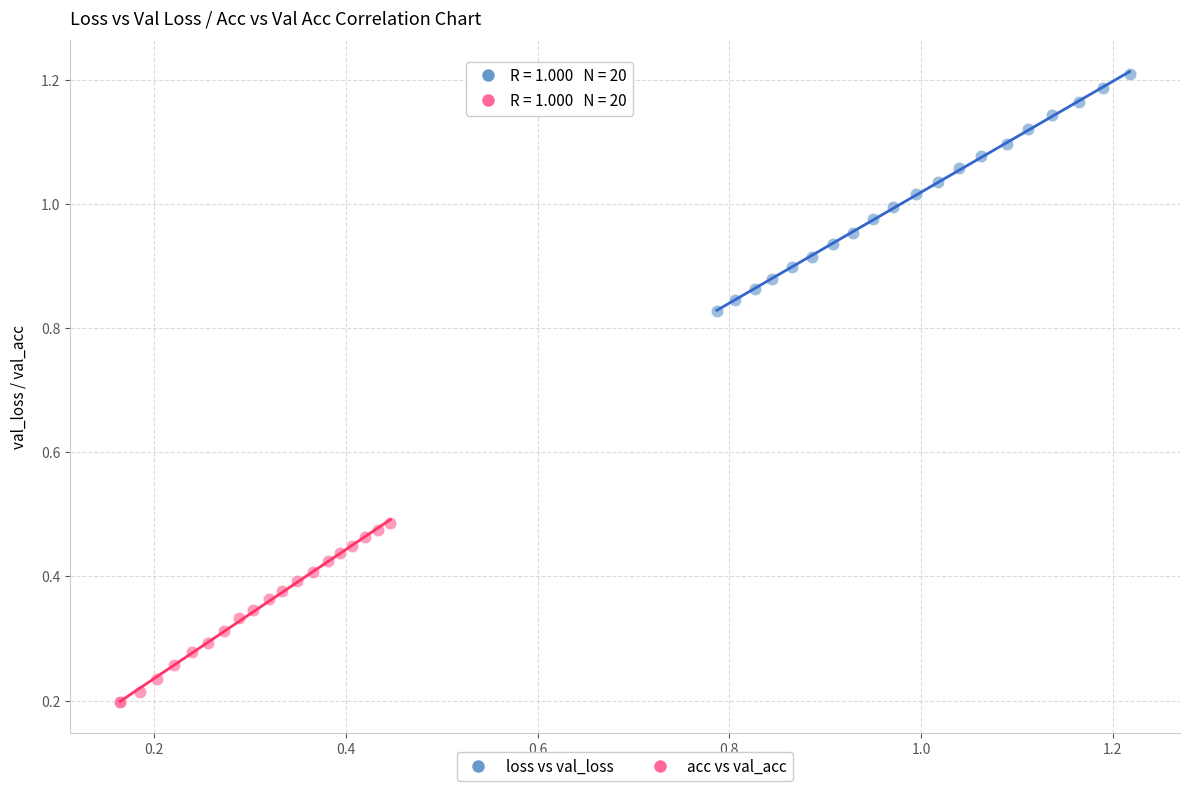

Which series reaches the maximum Y coordinate?

loss vs val_loss